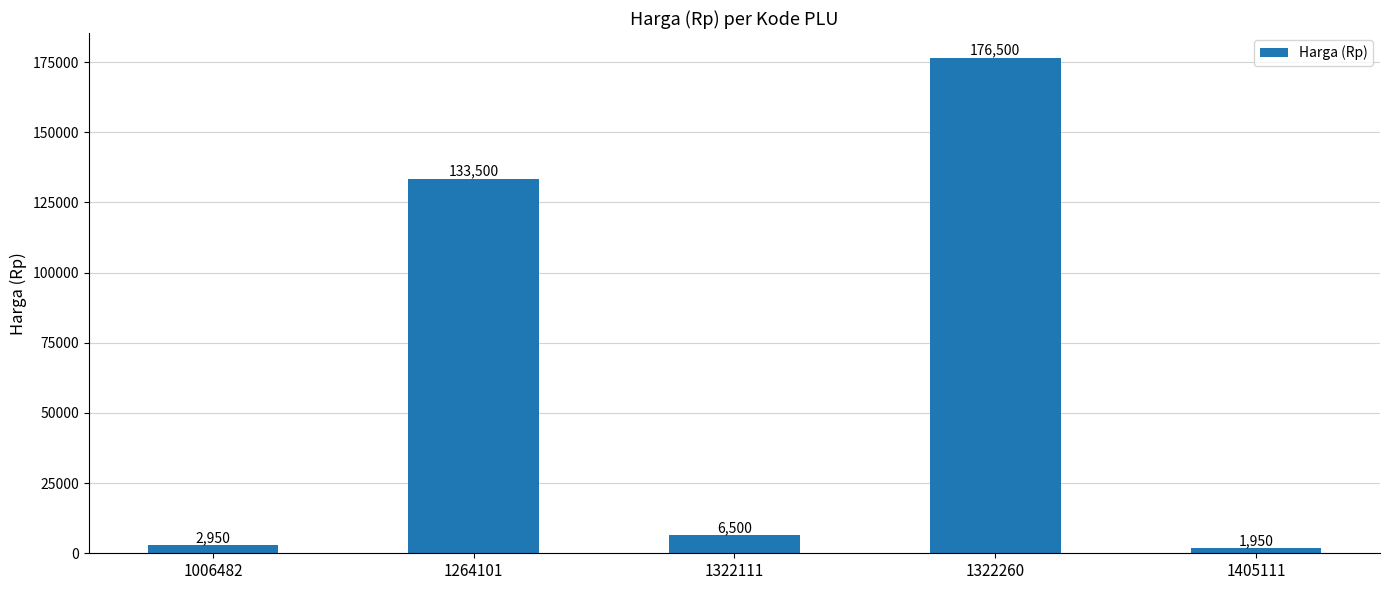

How many values are below 6500?

2